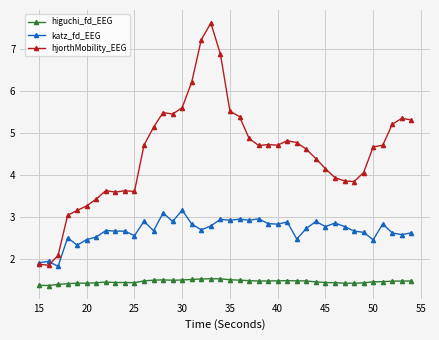

True or false: hjorthMobility_EEG and higuchi_fd_EEG intersect in this chart.

False